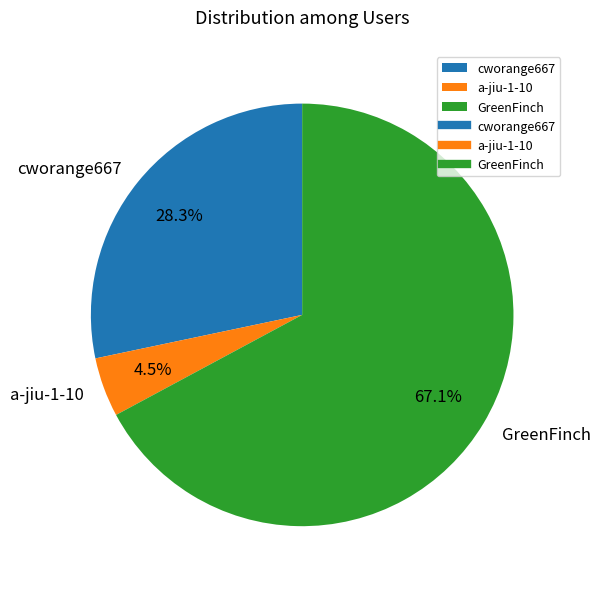

The GreenFinch slice represents 67% of the pie. True or false?

True